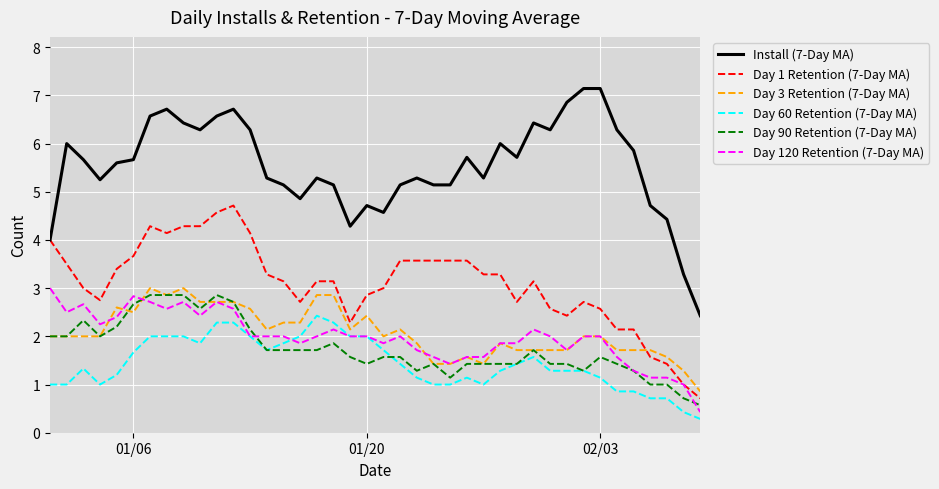

True or false: Day 60 Retention (7-Day MA) and Install (7-Day MA) cross at least once.

False